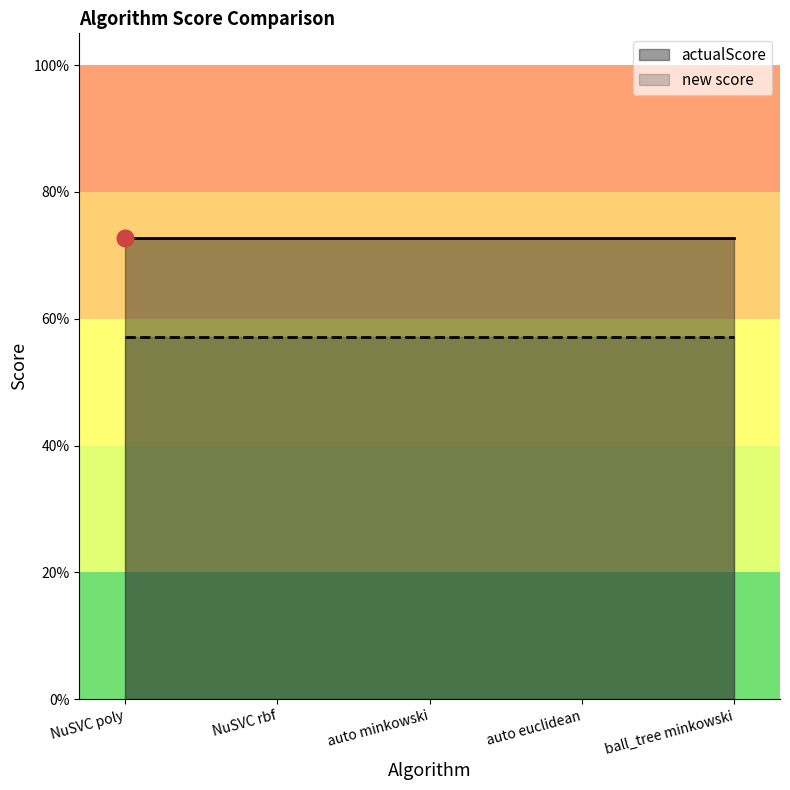

What is the spread (max minus min) of values at ball_tree minkowski?

0.2